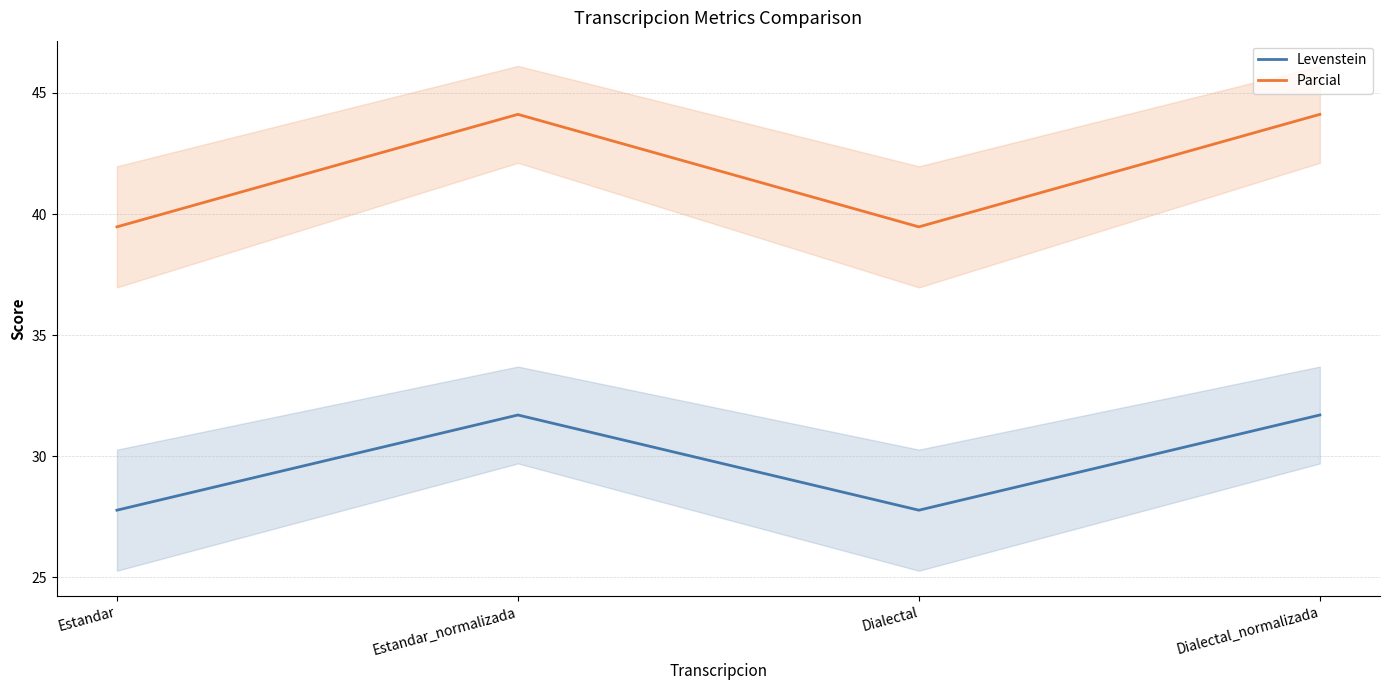

What is the label of the 2nd point from the left?

Estandar_normalizada